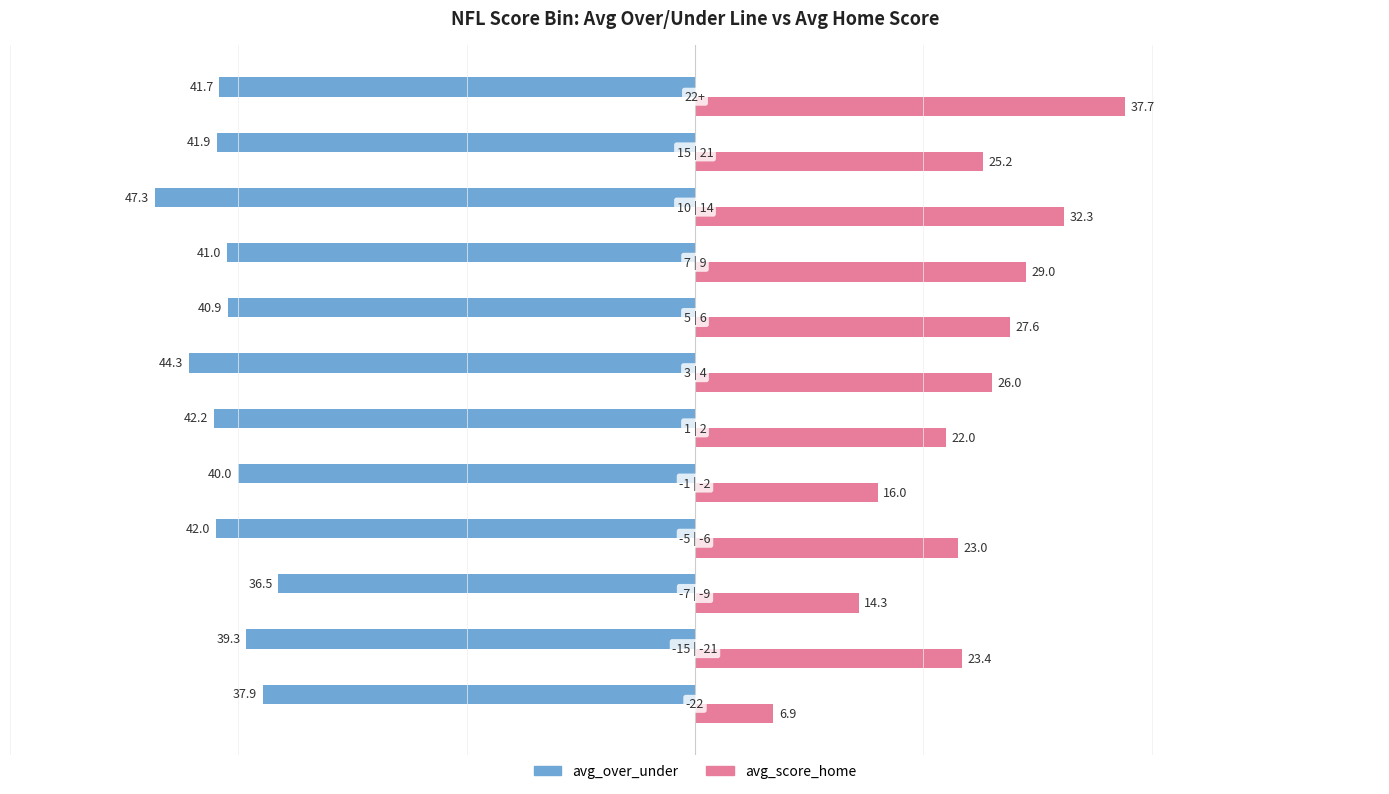

What are all the series names shown in the legend?

avg_over_under, avg_score_home